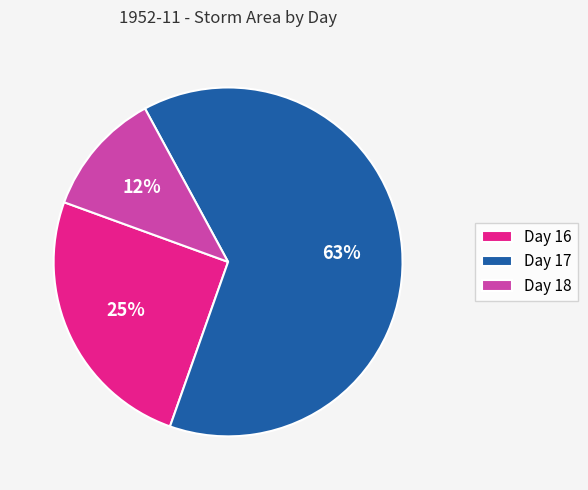

Which has a higher value, Day 16 or Day 18?

Day 16